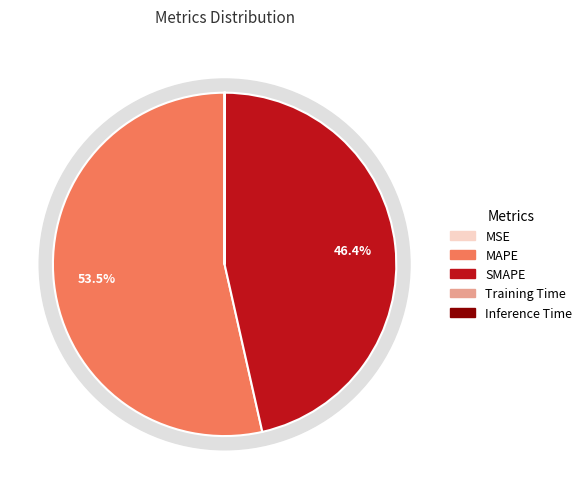

What percentage is NOT represented by Training Time?

100.0%